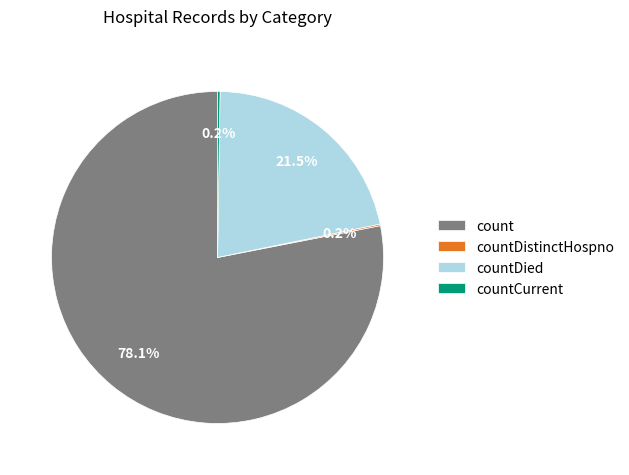

Which category accounts for the majority?

count